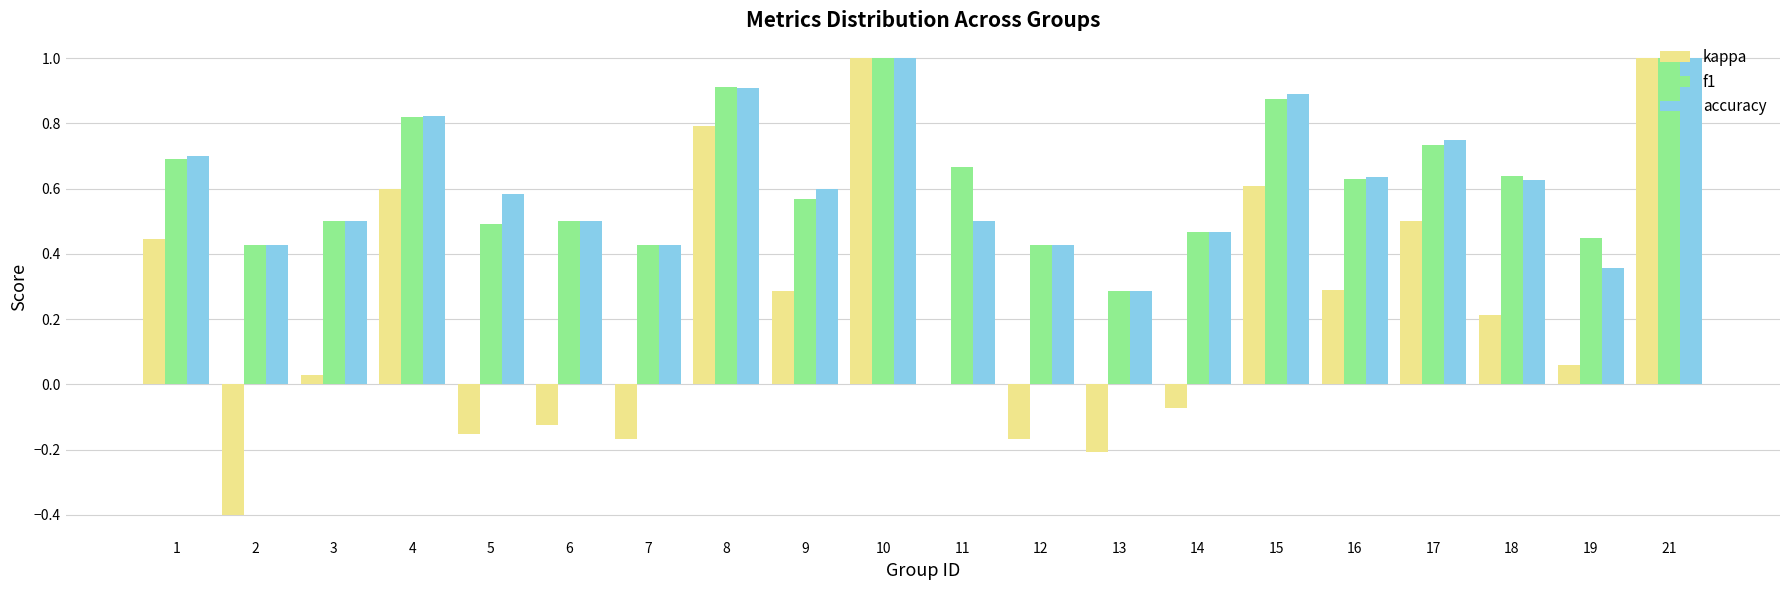

What are all the series names shown in the legend?

kappa, f1, accuracy